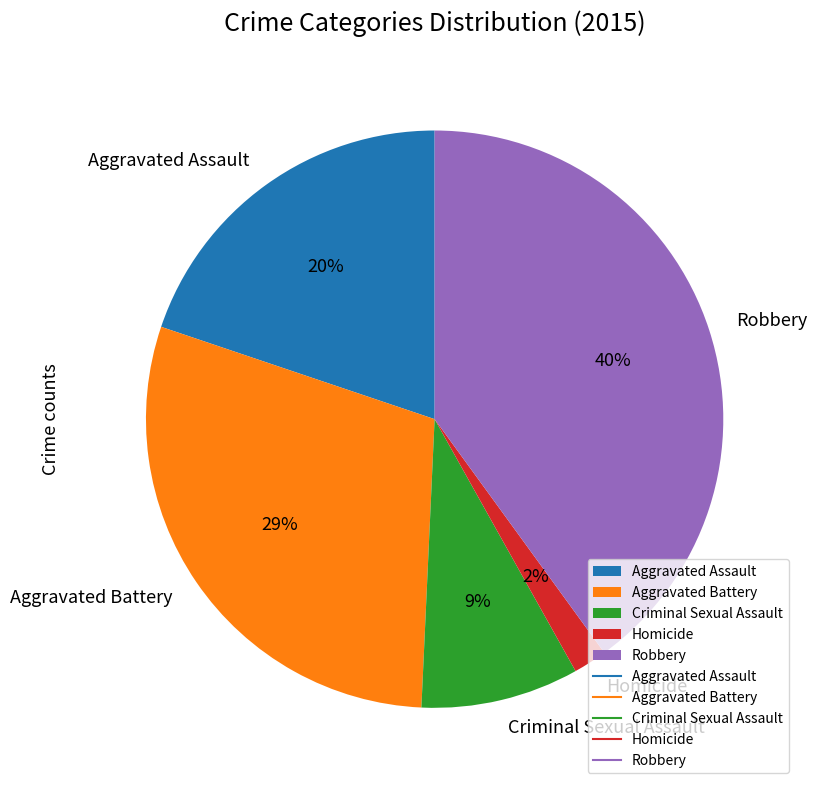

The Criminal Sexual Assault slice represents 9% of the pie. True or false?

True